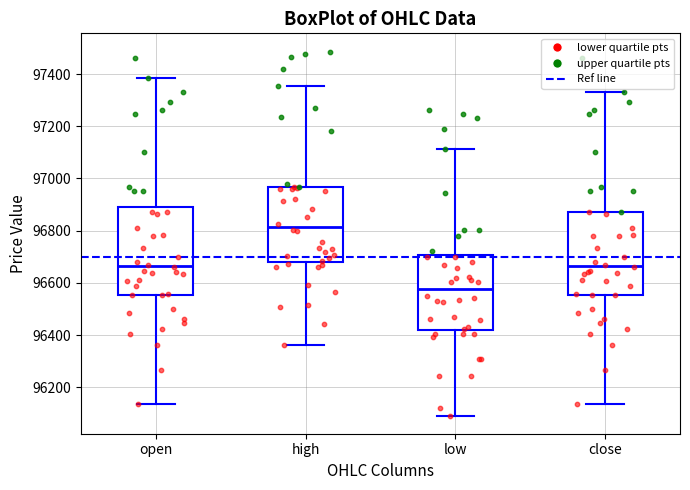

Which box is the tallest, from its lower edge to its upper edge?

open